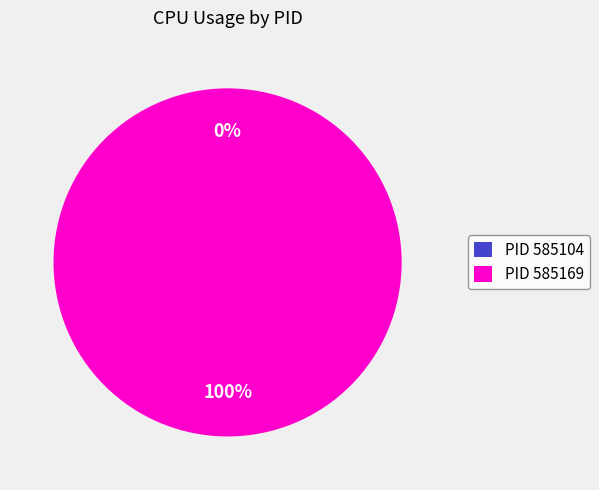

To the nearest percent, what is the difference between the largest and smallest slice percentages?

100%